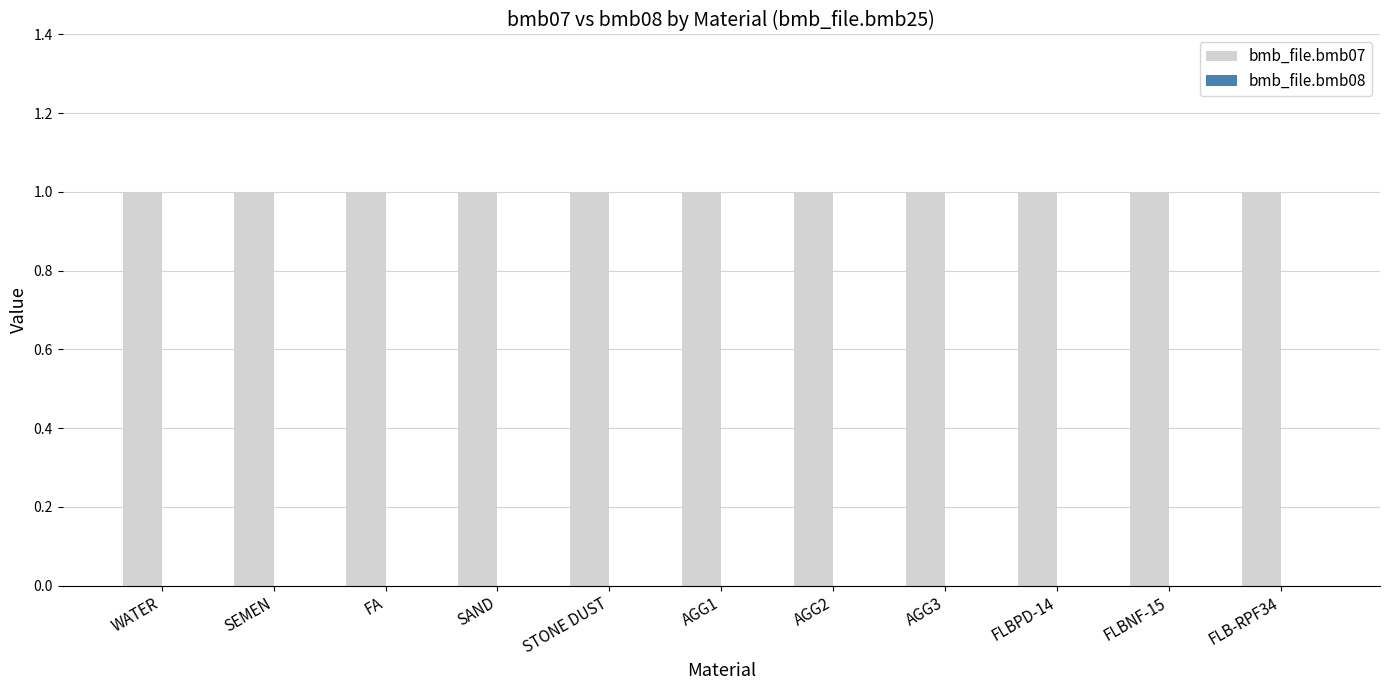

Does the chart contain stacked bars?

No